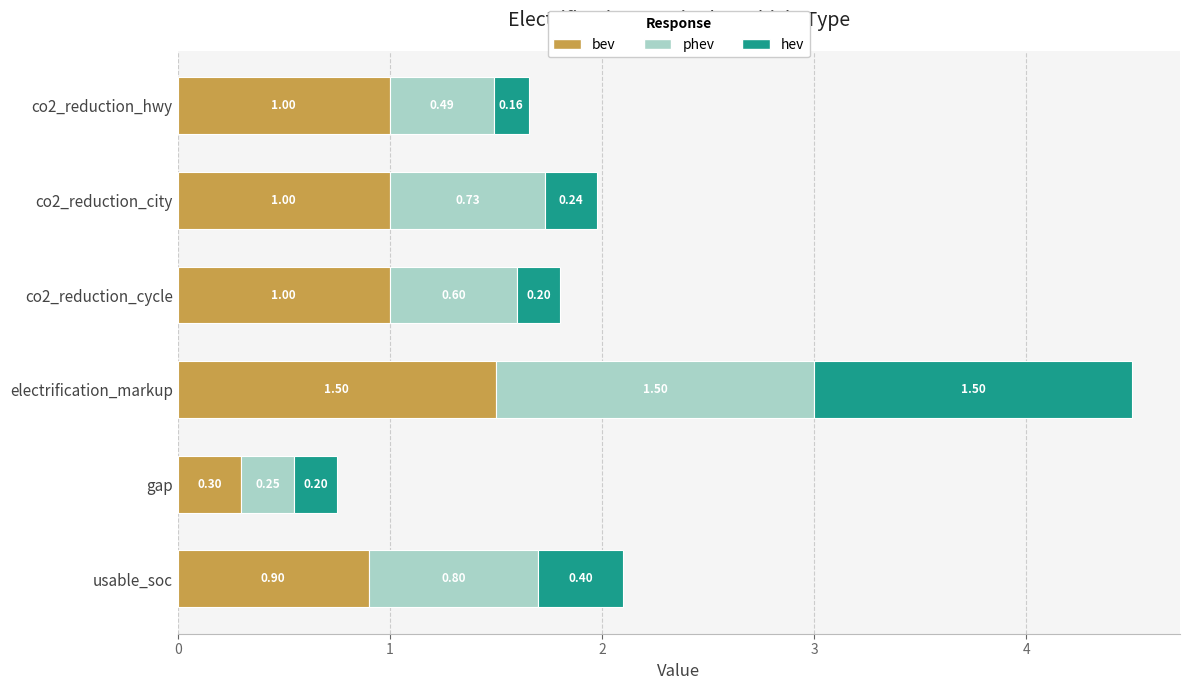

At which category is the sum across all series the highest?

electrification_markup